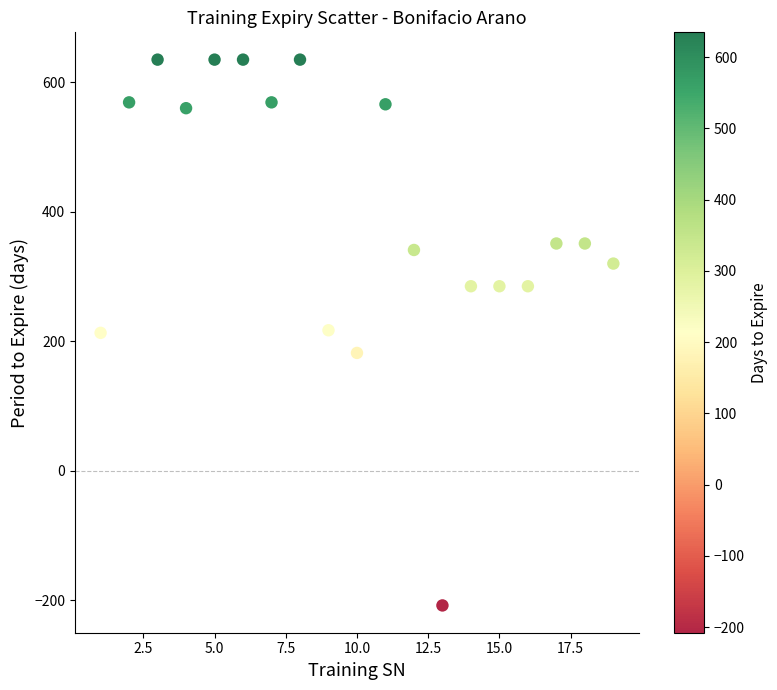

What is the range of Y values (max minus min)?

843